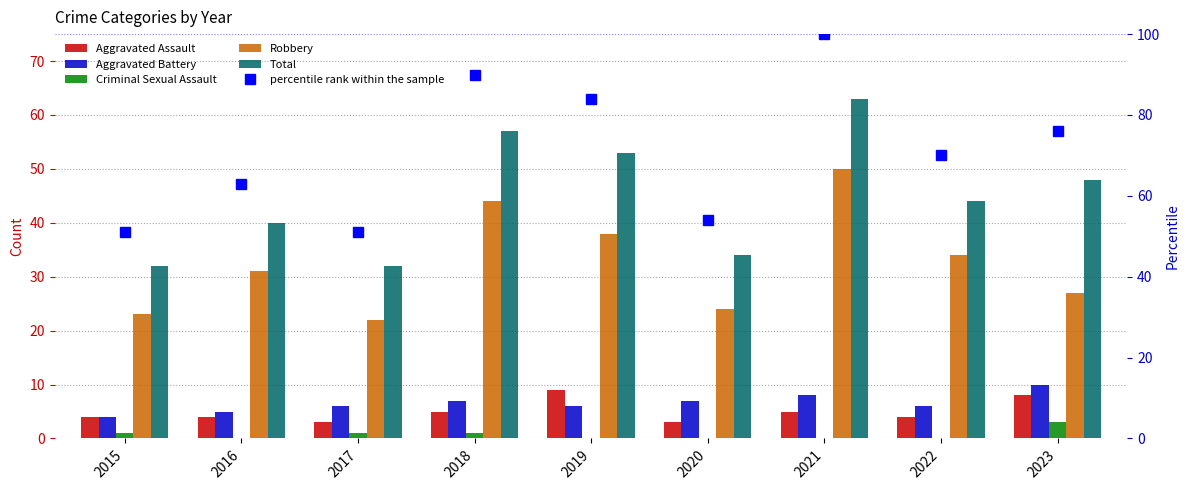

Is it true that Aggravated Assault equals 13 at 2019?

False